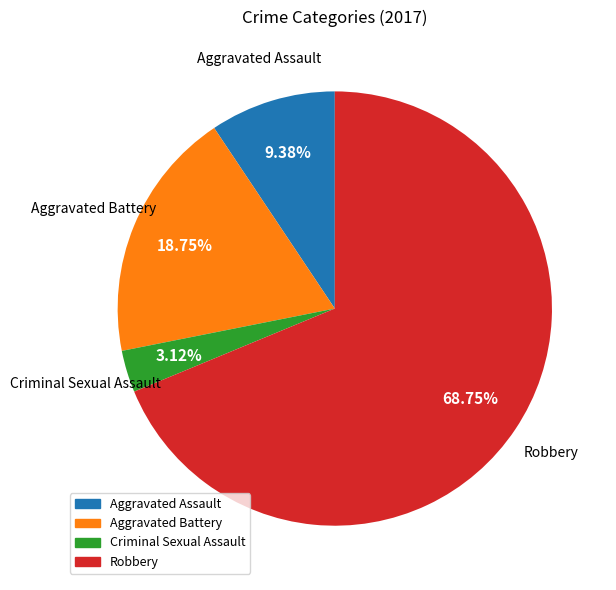

Approximately how many times larger is the value at Robbery compared to Aggravated Battery?

3.7